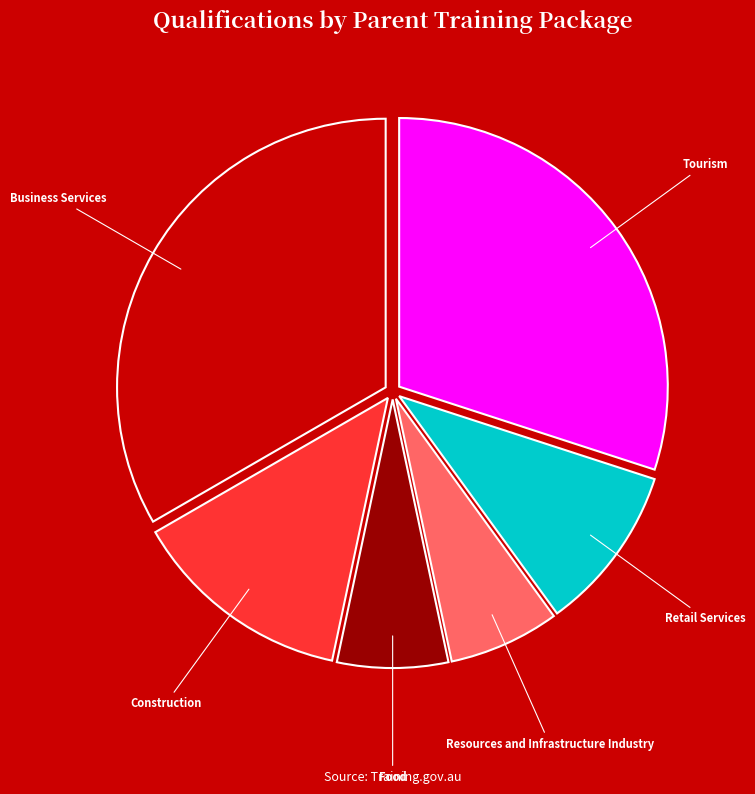

Is there any slice that represents more than half of the pie?

No